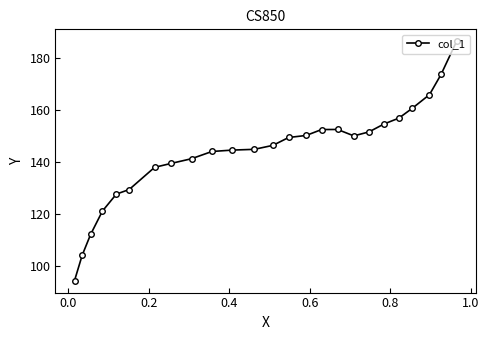

Does the chart have visible grid lines?

No